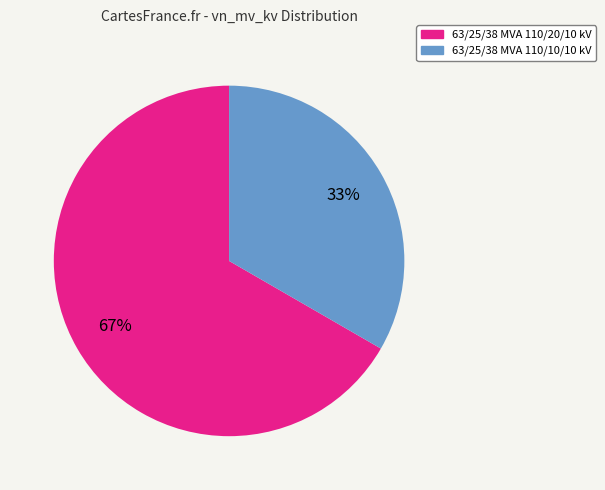

True or false: 63/25/38 MVA 110/10/10 kV accounts for 33% of the total.

True